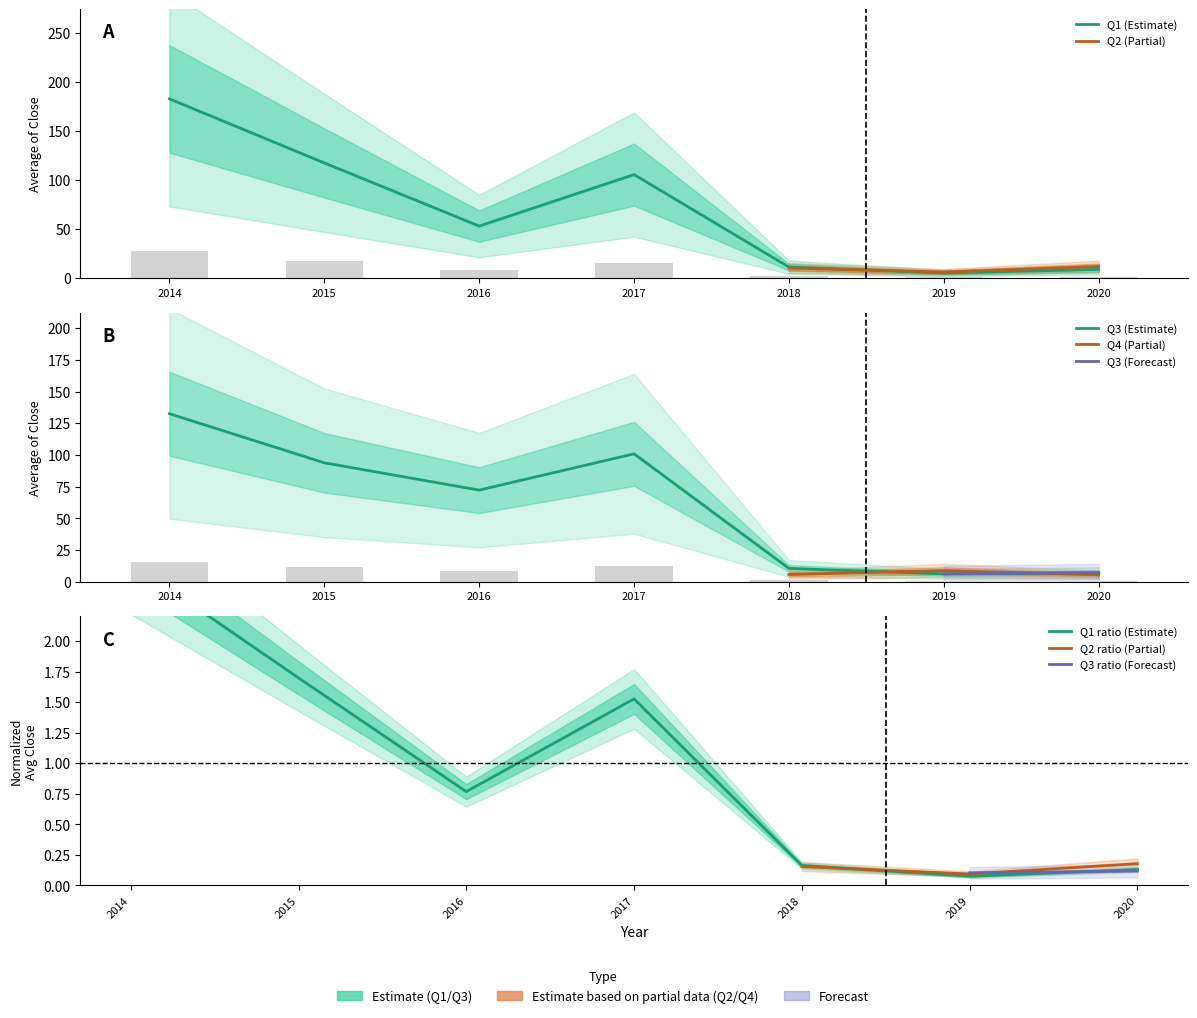

What is the maximum value shown in the chart?

182.6